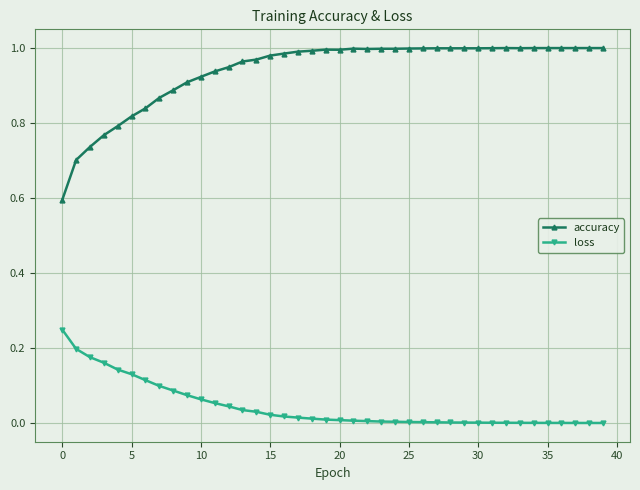

Which series has the largest total across all categories?

accuracy